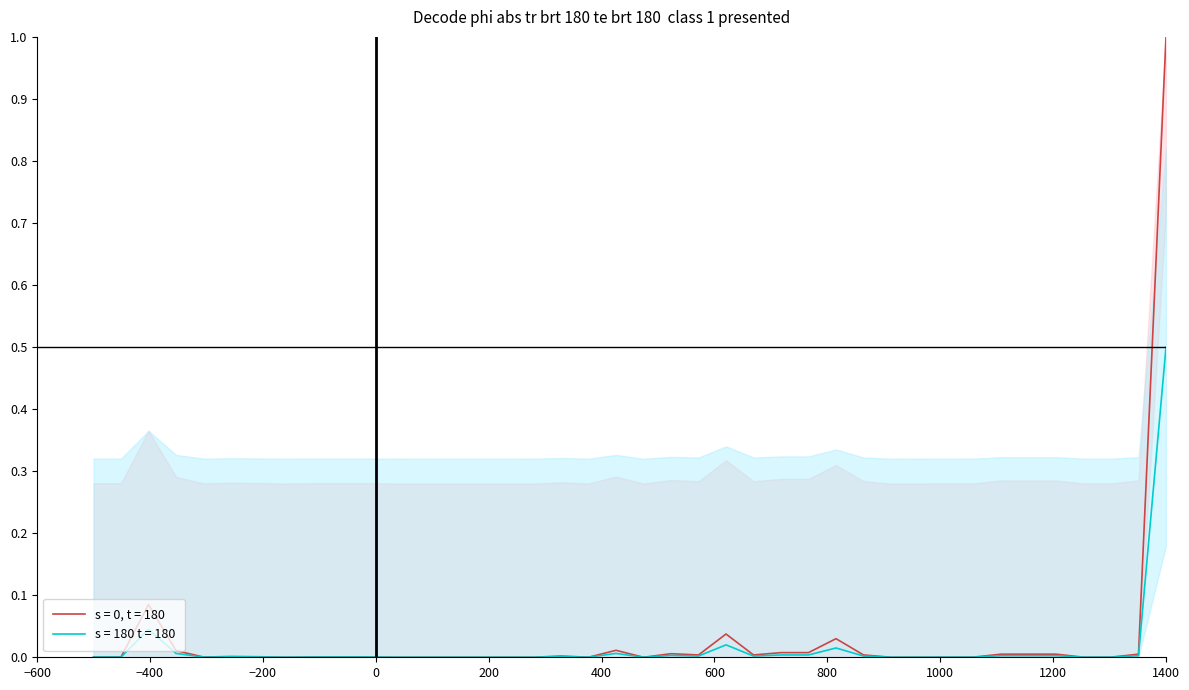

How many interior local valleys does the s = 180 t = 180 series have?

10